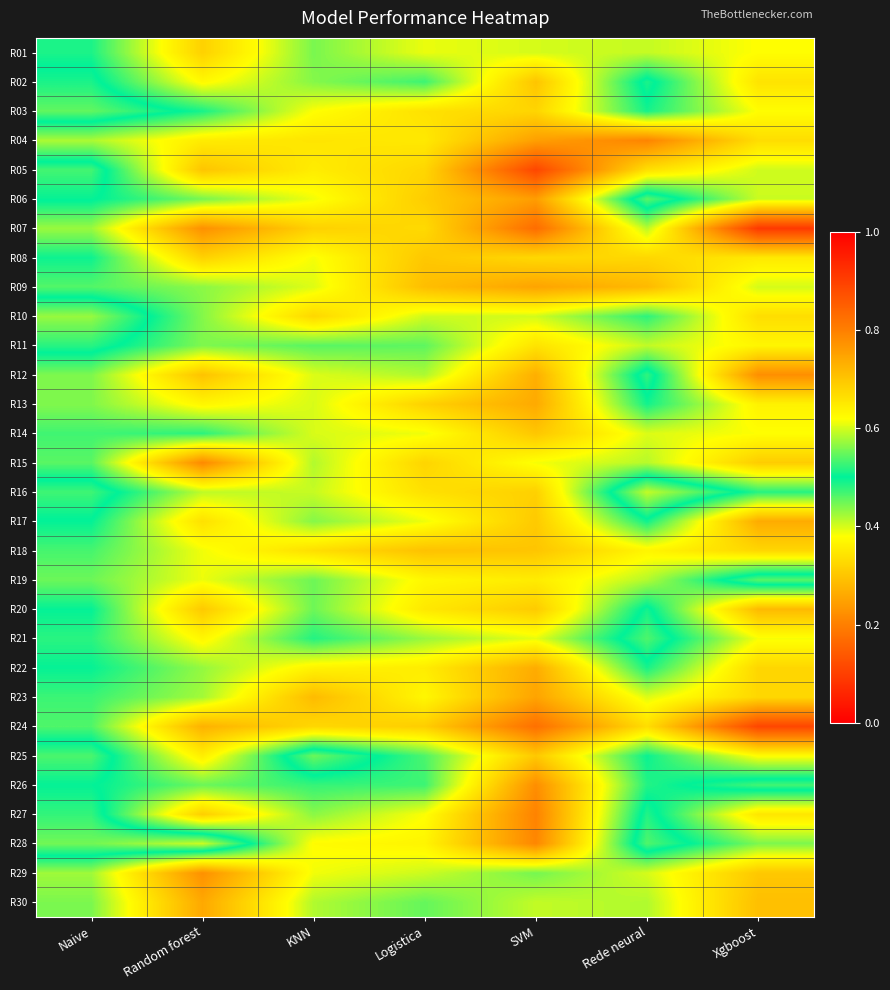

At which category is the sum across all series the highest?

Naive